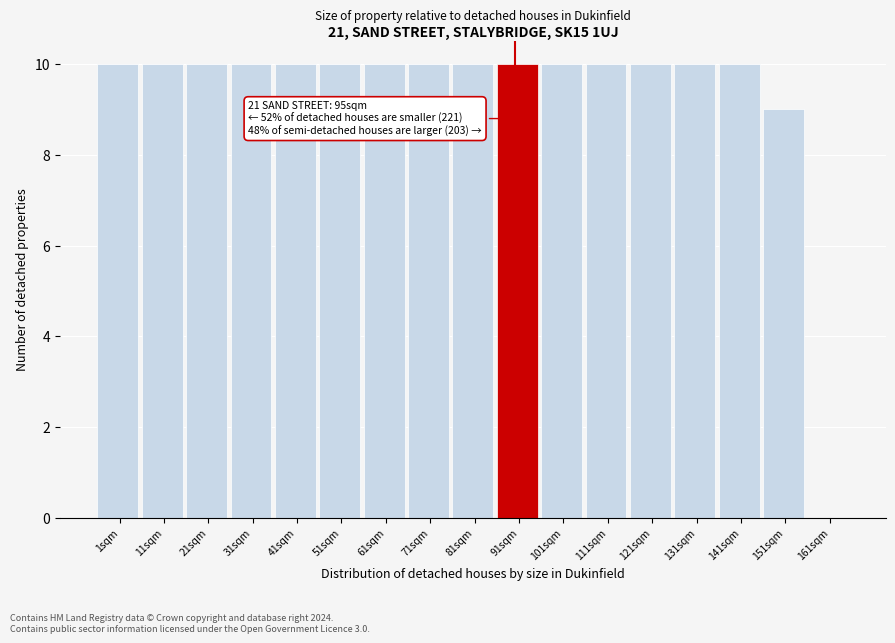

Reading left to right, transcribe all the data shown in this chart.

1sqm=10	11sqm=10	21sqm=10	31sqm=10	41sqm=10	51sqm=10	61sqm=10	71sqm=10	81sqm=10	91sqm=10	101sqm=10	111sqm=10	121sqm=10	131sqm=10	141sqm=10	151sqm=9	161sqm=0